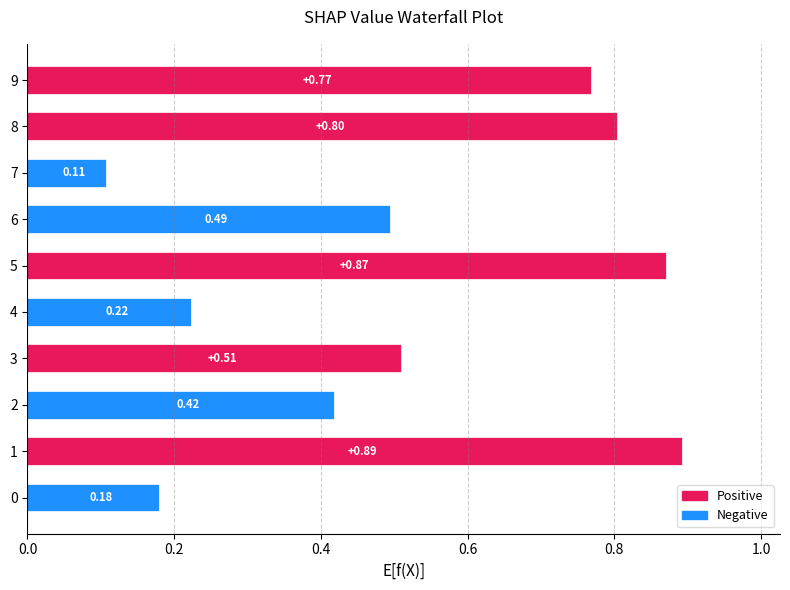

Rank the categories by value from lowest to highest.

7, 0, 4, 2, 6, 3, 9, 8, 5, 1